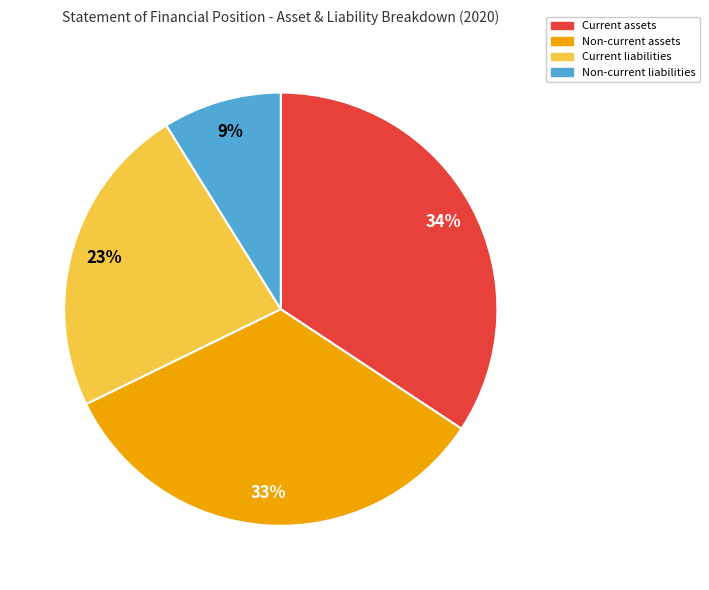

The Current assets slice represents 34% of the pie. True or false?

True